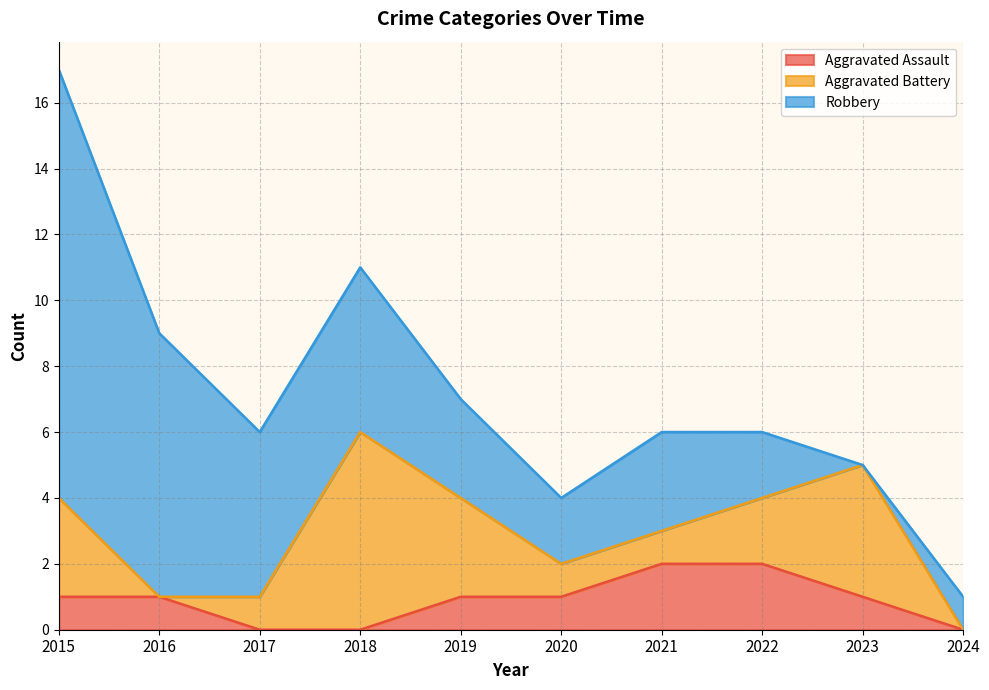

What is the total value across all series at 2015?

17